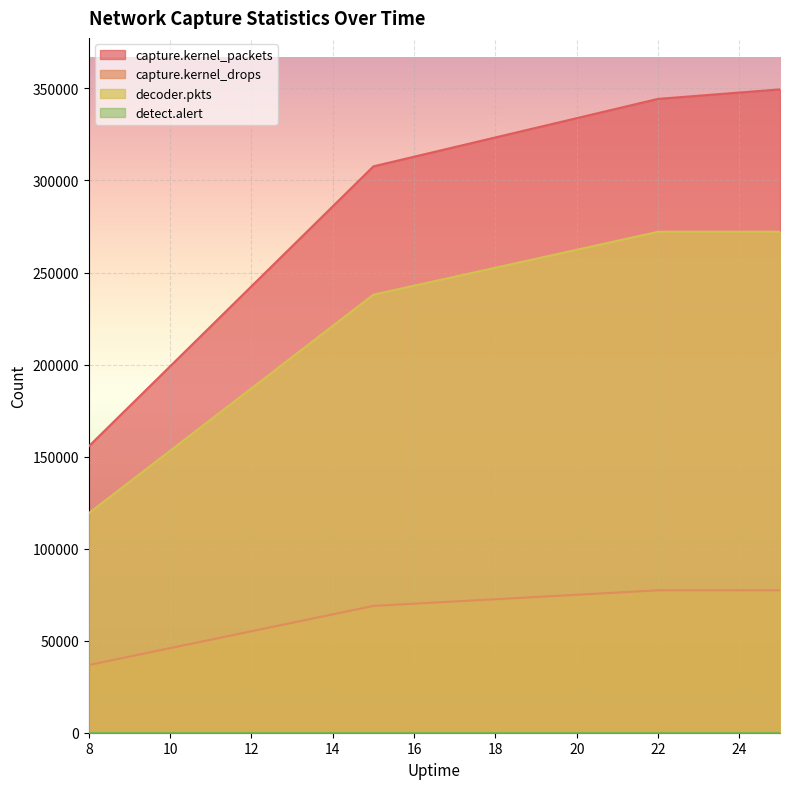

The value of capture.kernel_packets at 8 is 155606. True or false?

True